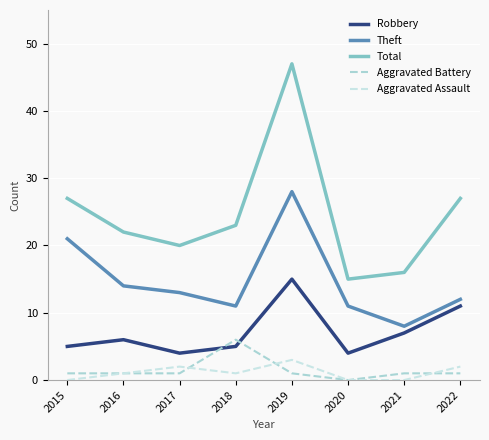

List the series in order of their peak value, highest first.

Total, Theft, Robbery, Aggravated Battery, Aggravated Assault